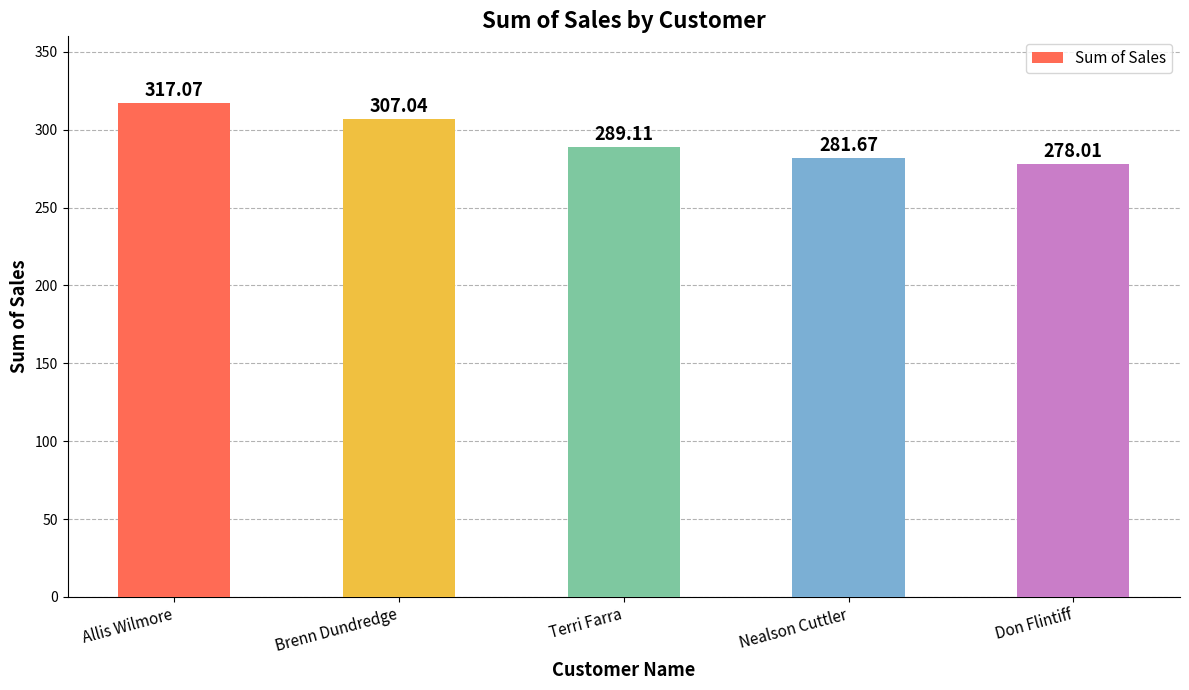

True or false: the data shows 289.1 at Terri Farra.

True